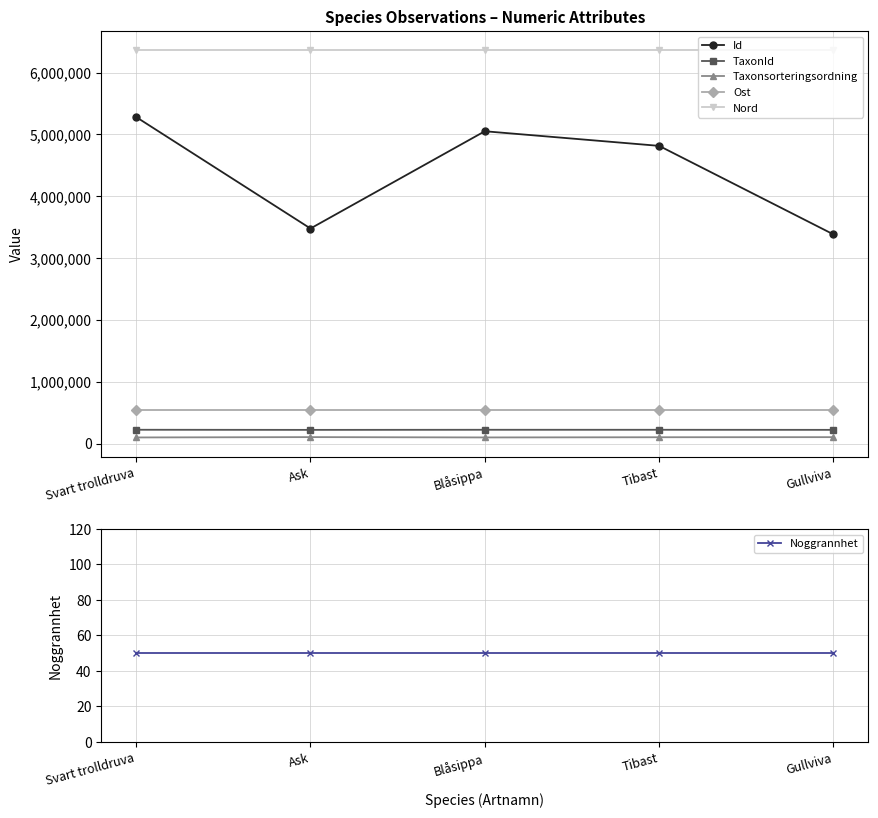

List the series in order of their peak value, lowest first.

Noggrannhet, Taxonsorteringsordning, TaxonId, Ost, Id, Nord